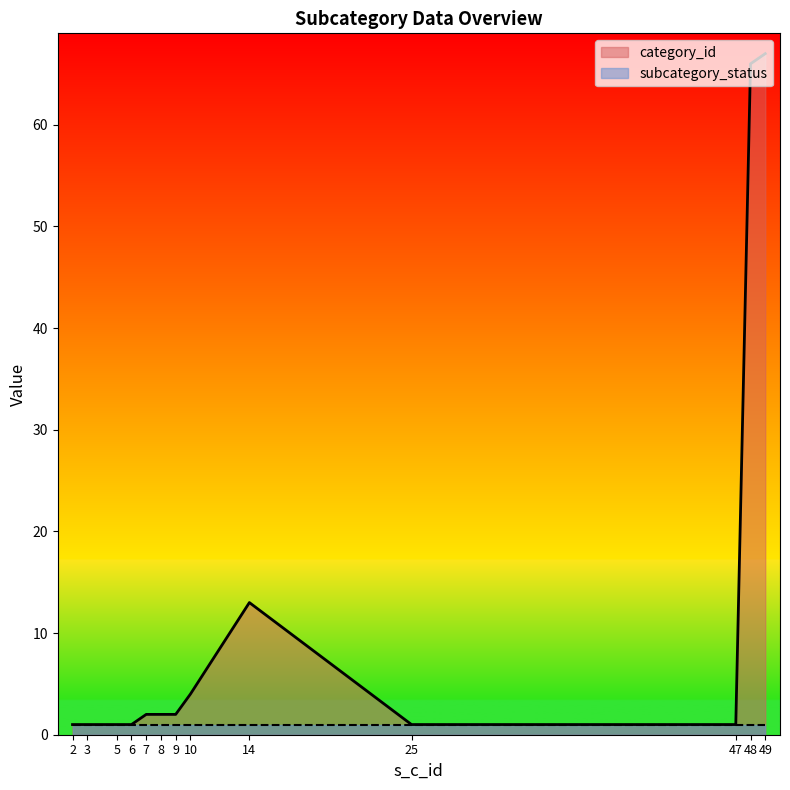

True or false: the data has more than 1 interior local peaks.

False